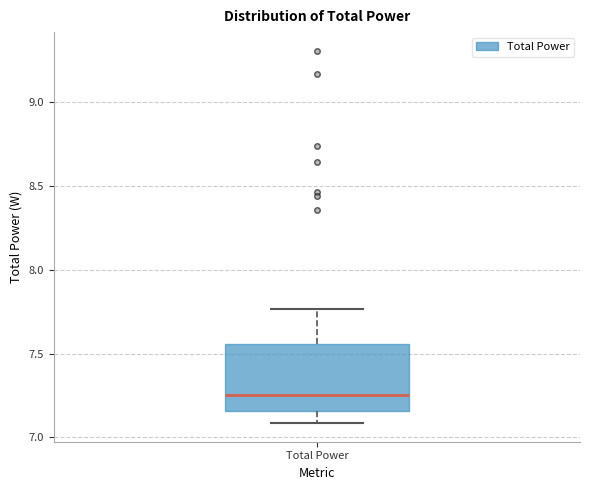

Read this box plot against the y-axis: the position of the median line, the range covered by the box, and the ends of both whiskers. The values are not printed on the chart, so give them approximately, as read against the axis.

median 7.25, box 7.15 to 7.55, whiskers 7.10 to 7.75